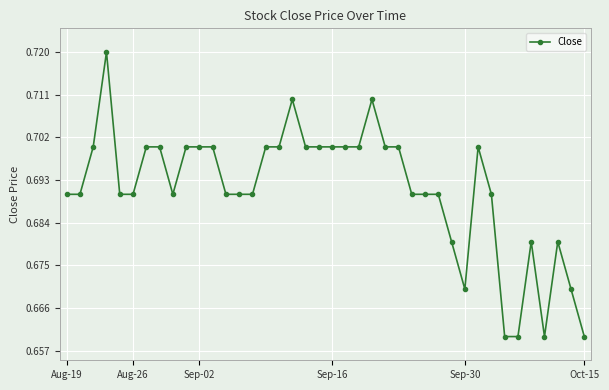

True or false: the data has more than 2 interior local peaks.

True